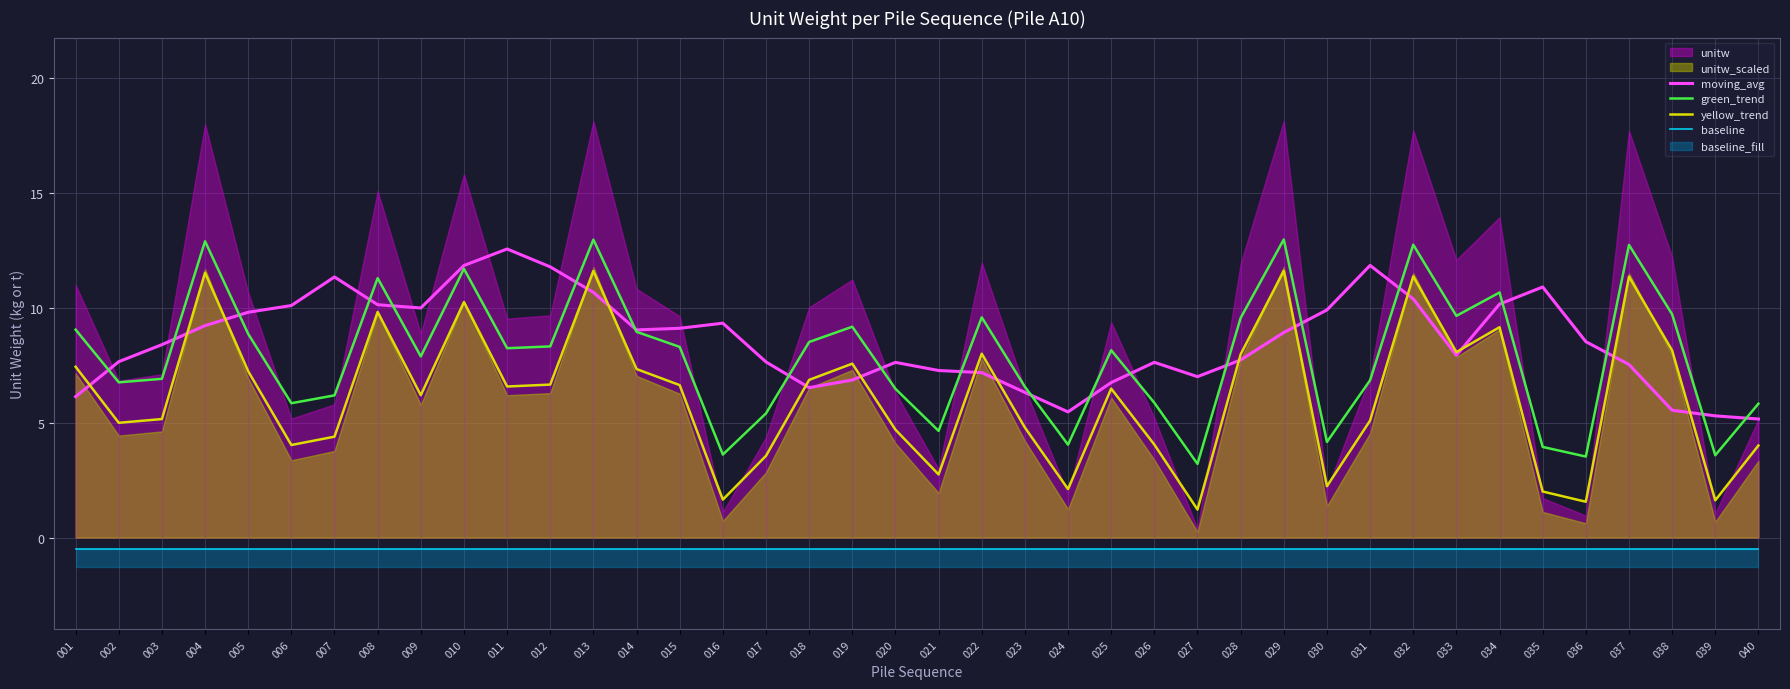

What is the difference between the highest and lowest values at 040?

6.3